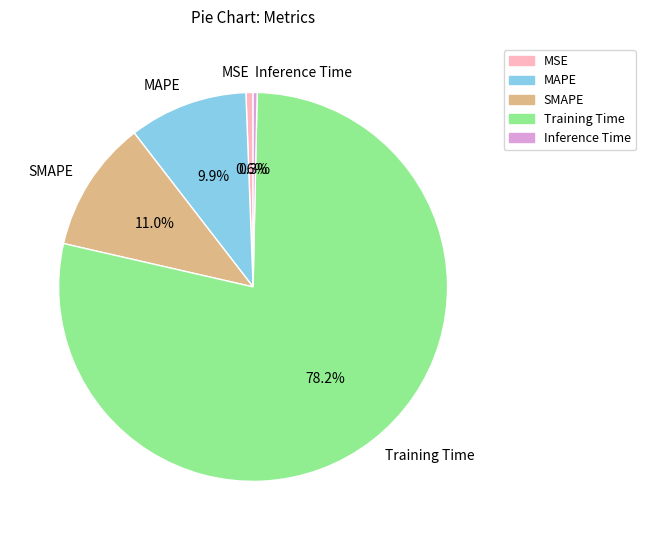

Is SMAPE the majority of the pie?

No